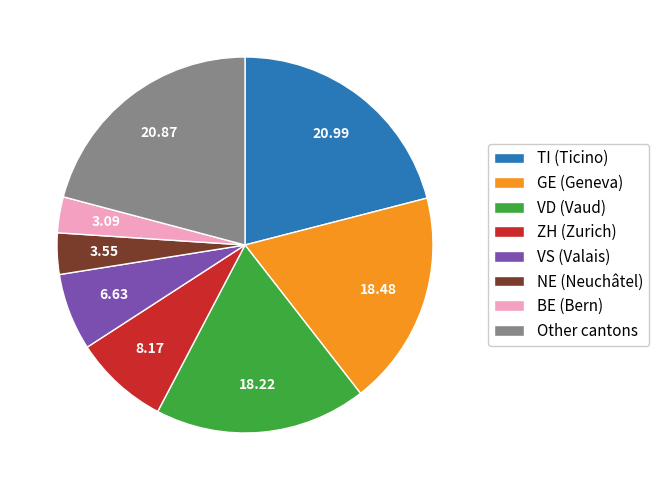

Count the number of slices in the pie.

8